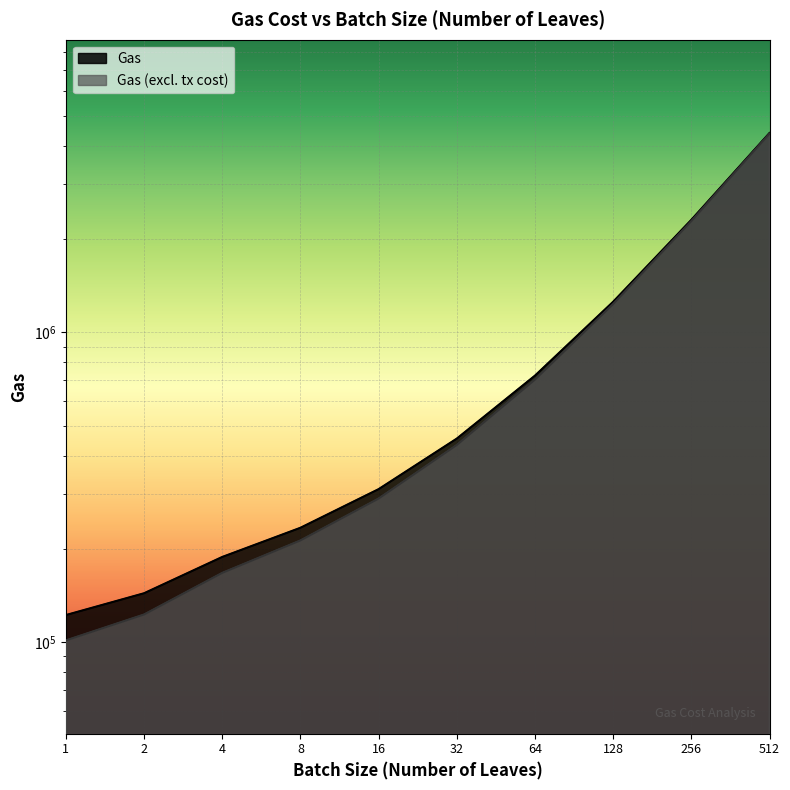

Reading left to right, extract all data points from this chart.

Gas: 1=122381	2=143912	4=188448	8=234071	16=311867	32=454013	64=724866	128=1254898	256=2306376	512=4396586
Gas (excl. tx cost): 1=101381	2=122912	4=167448	8=213071	16=290867	32=433013	64=703866	128=1233898	256=2285376	512=4375586